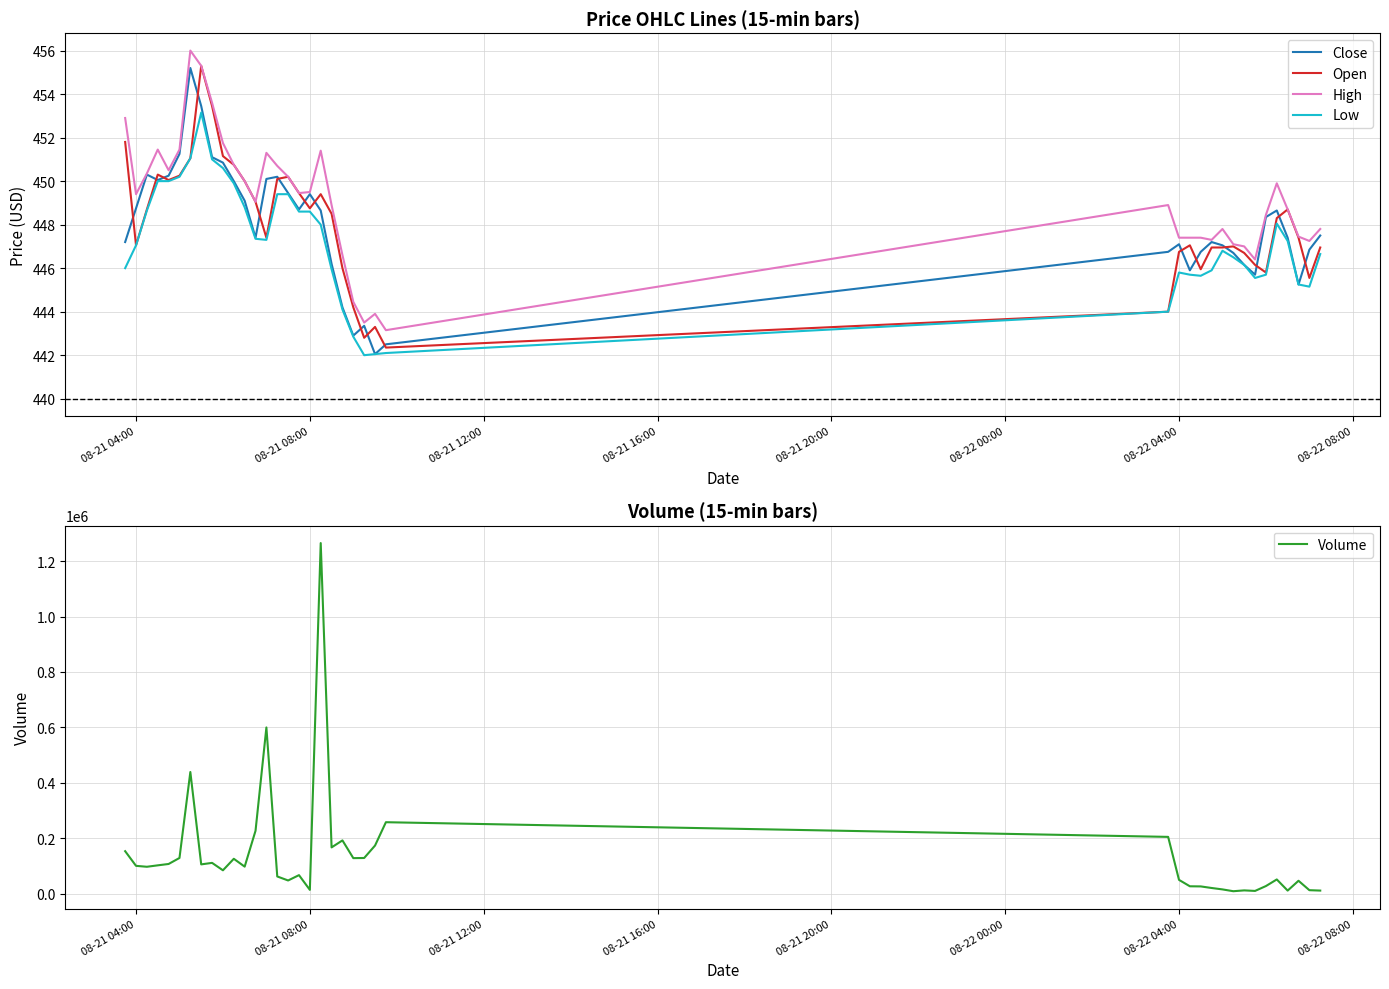

True or false: High and Low cross at least once.

False